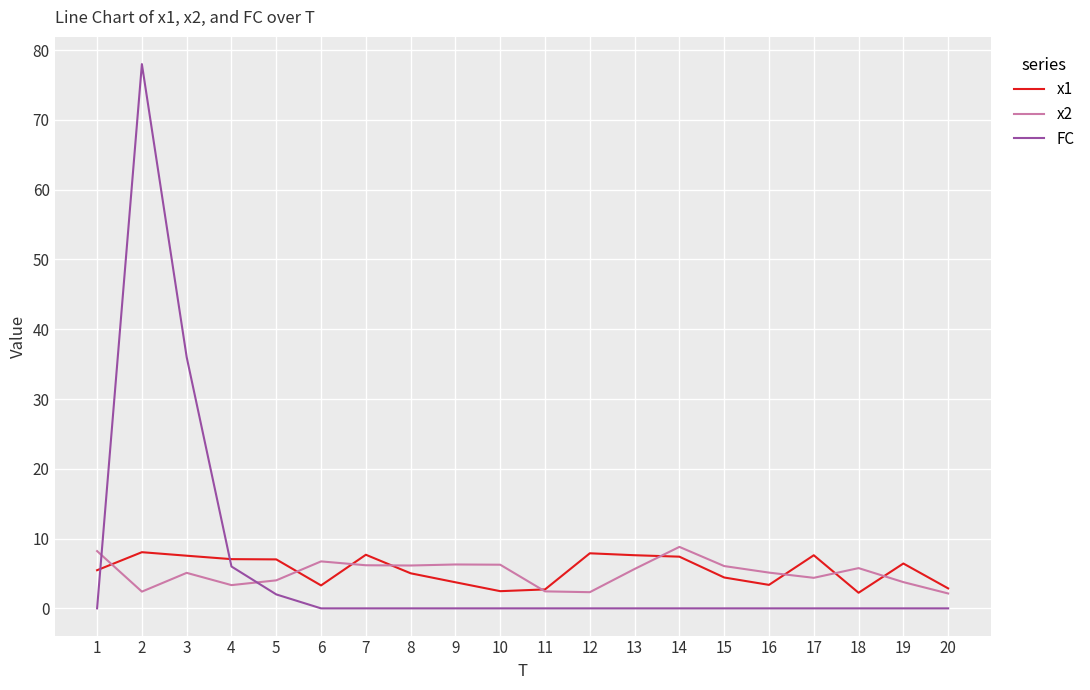

How many lines are shown in the chart?

3